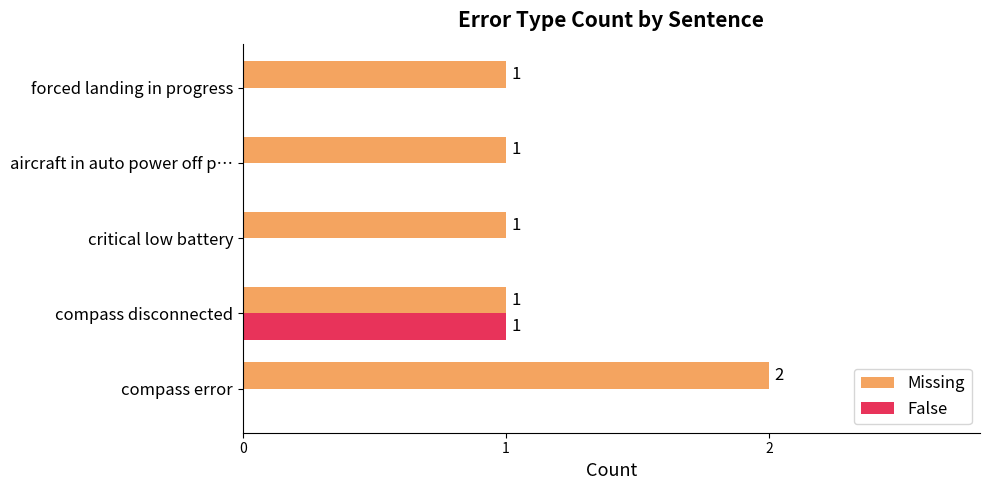

Between compass disconnected and aircraft in auto power off p…, which series saw the biggest shift?

False